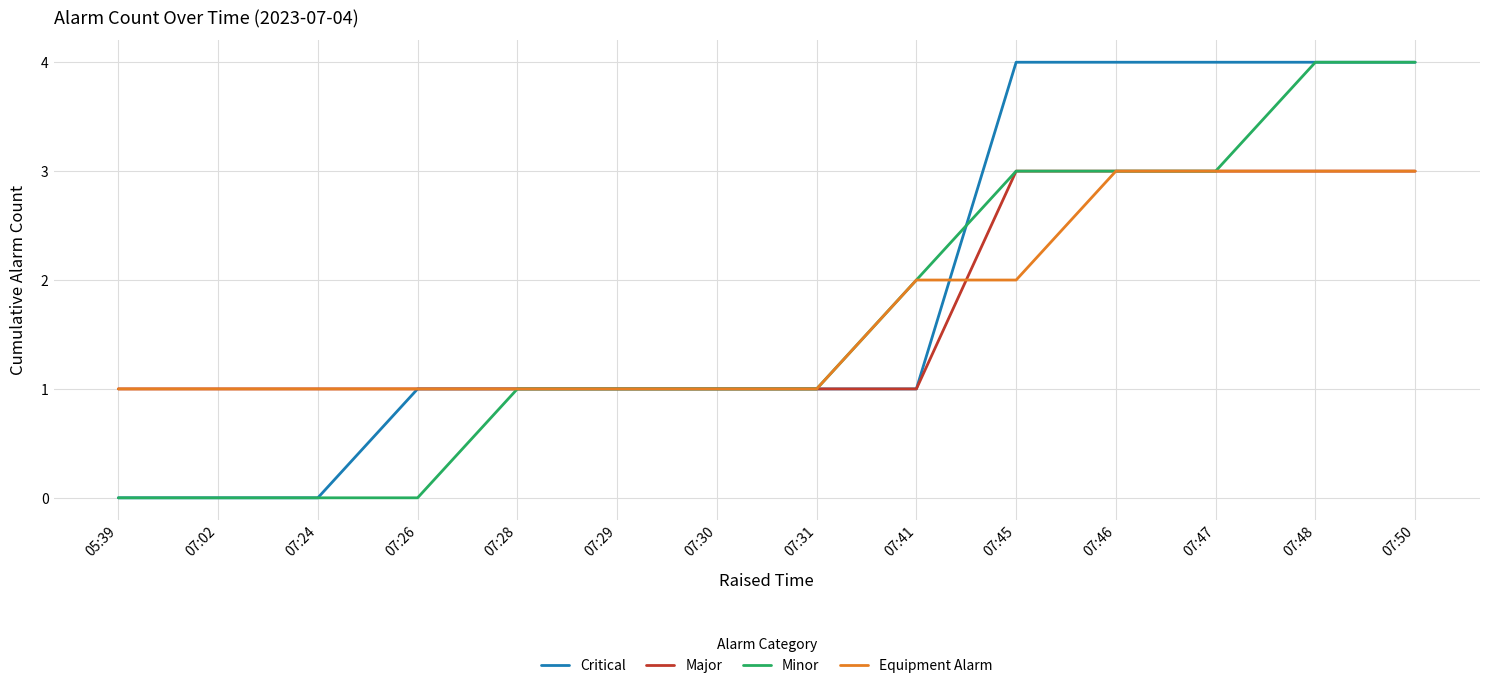

Is the value of Critical at 07:45 greater than the value of Equipment Alarm at 07:02?

Yes